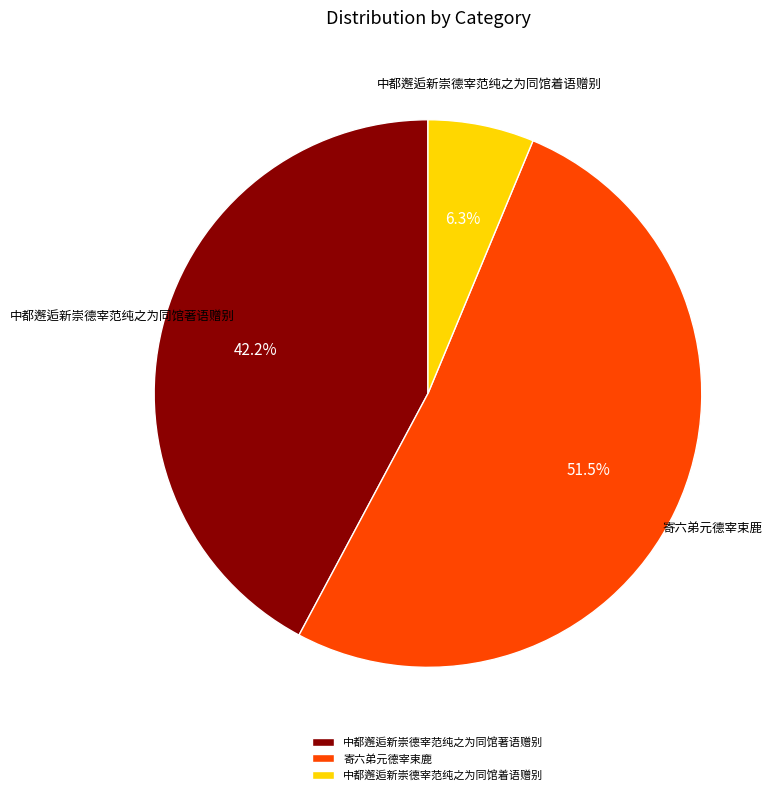

What is the total percentage of 寄六弟元德宰束鹿 and 中都邂逅新崇德宰范纯之为同馆著语赠别?

93.7%